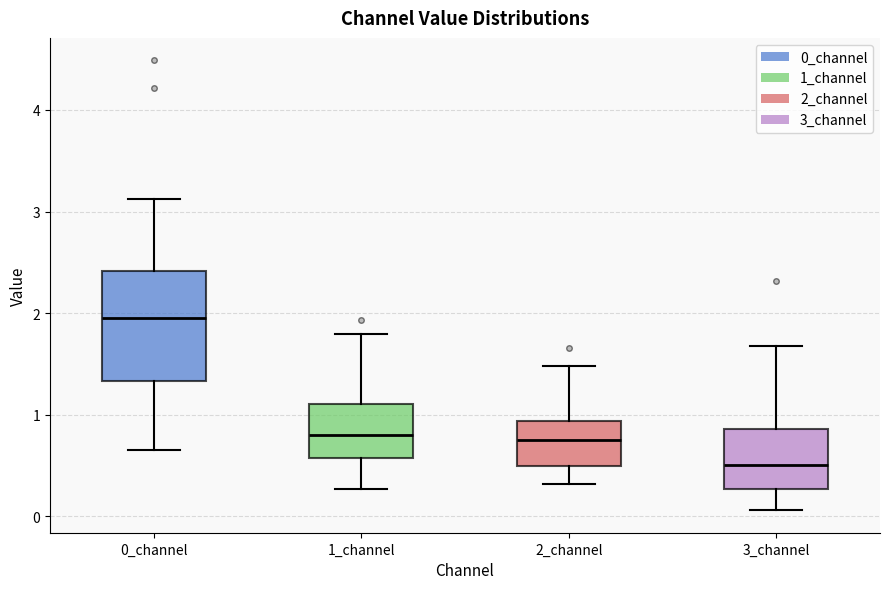

Where does the upper whisker of the box for 1_channel end on the y-axis? The values are not printed on the chart, so give them approximately, as read against the axis.

1.8